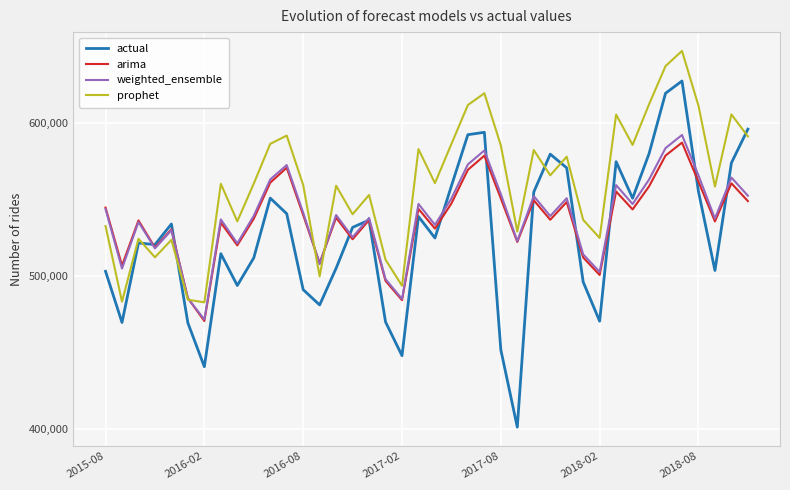

What is the greatest value displayed?

647373.0